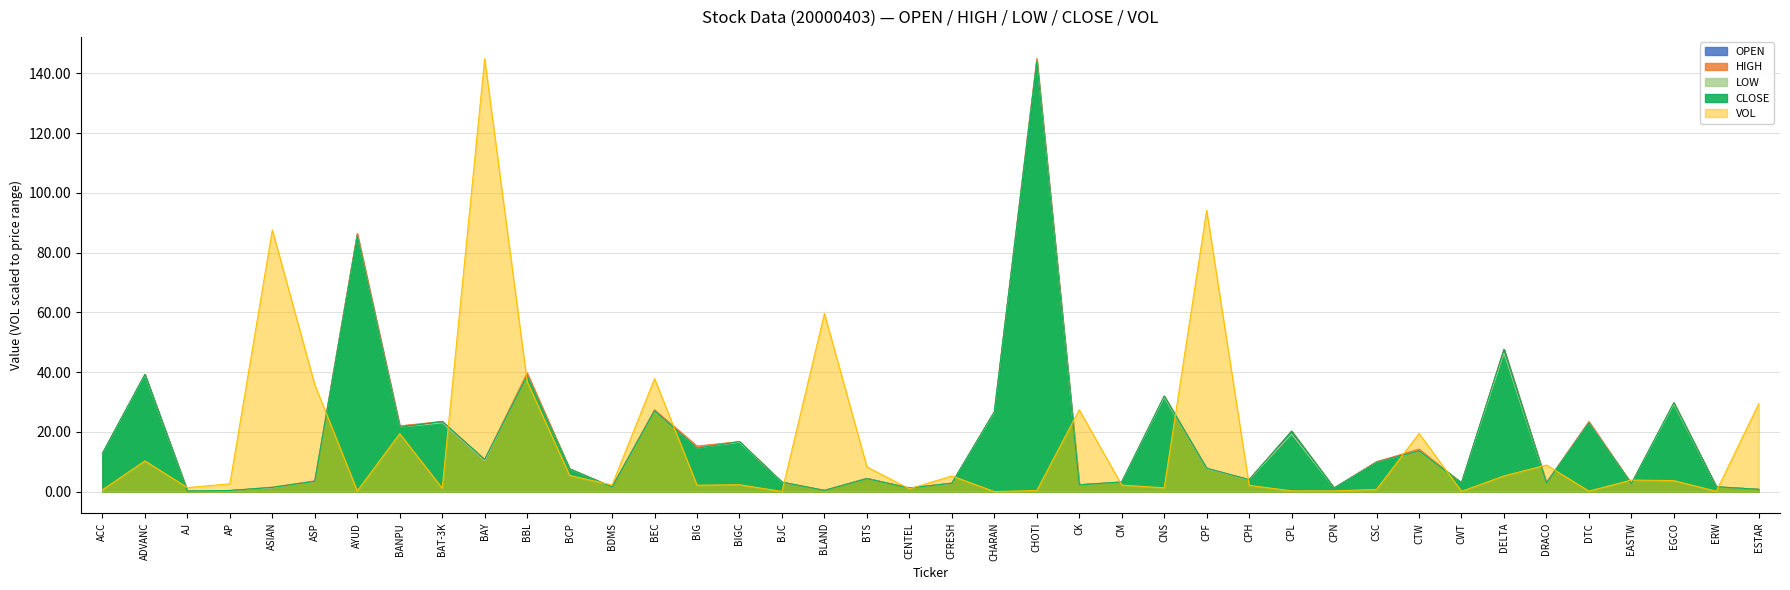

What is the value of the HIGH point at the 17th from the left?

3.2